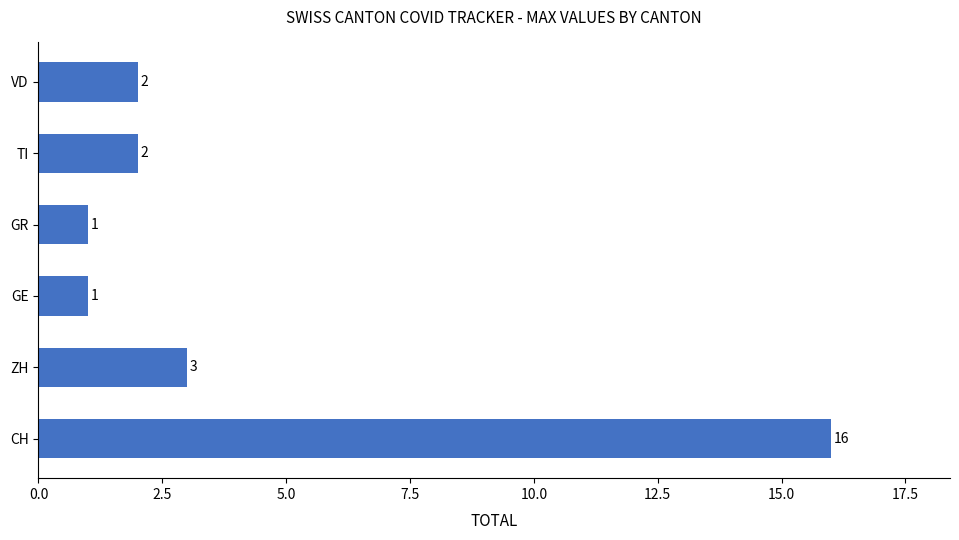

Reading bottom to top, transcribe all the data shown in this chart.

CH=16	ZH=3	GE=1	GR=1	TI=2	VD=2